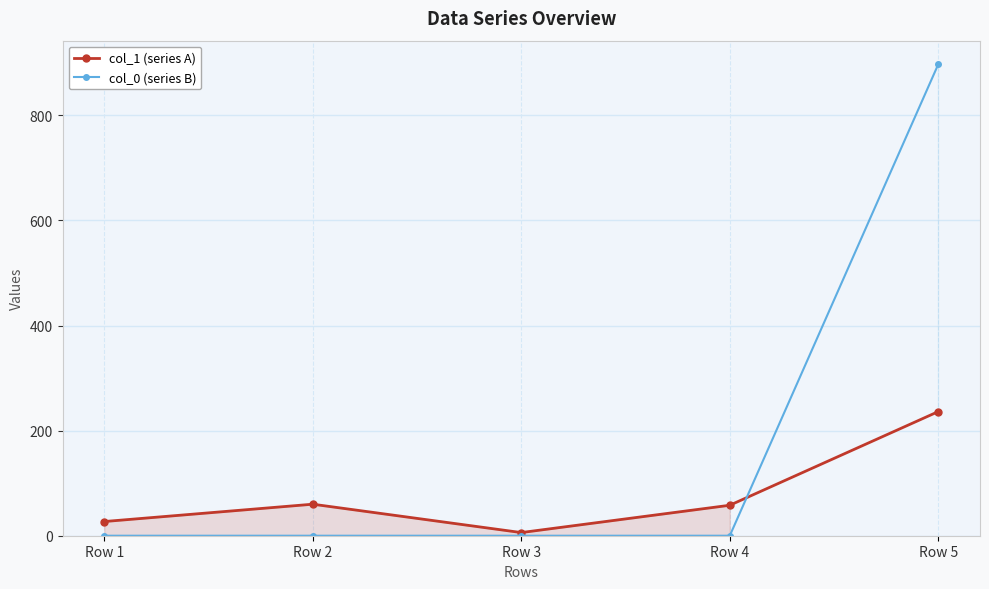

List the series in order of their overall mean, highest first.

col_0 (series B), col_1 (series A)